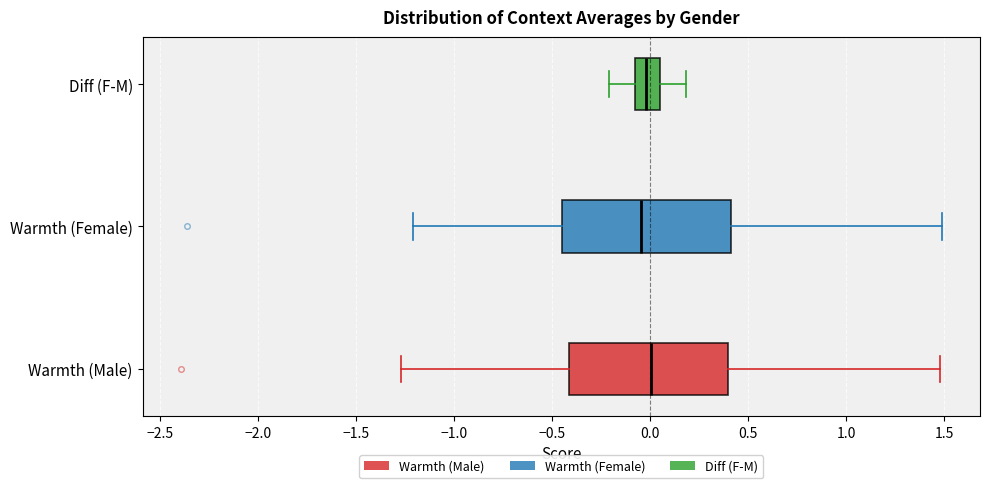

Where does the left whisker of the box for Warmth (Male) end on the x-axis? The values are not printed on the chart, so give them approximately, as read against the axis.

-1.25